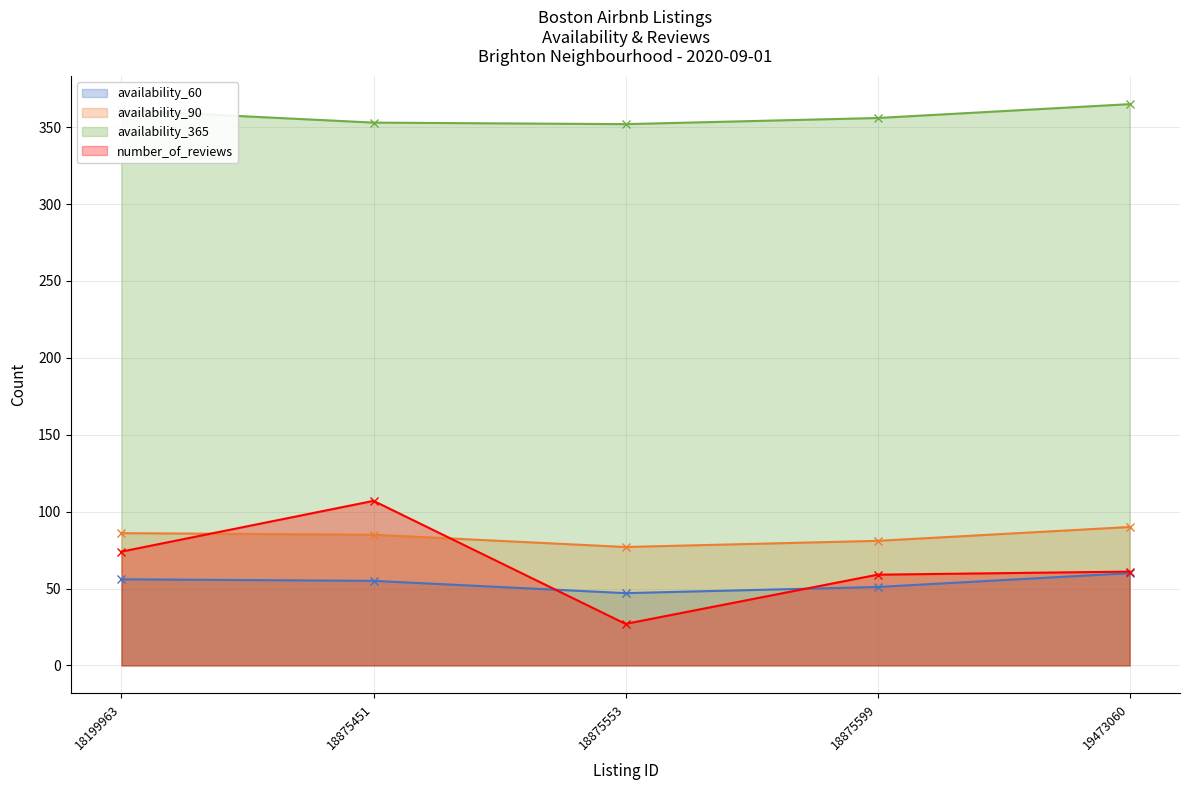

At how many categories does at least one series exceed 351?

5